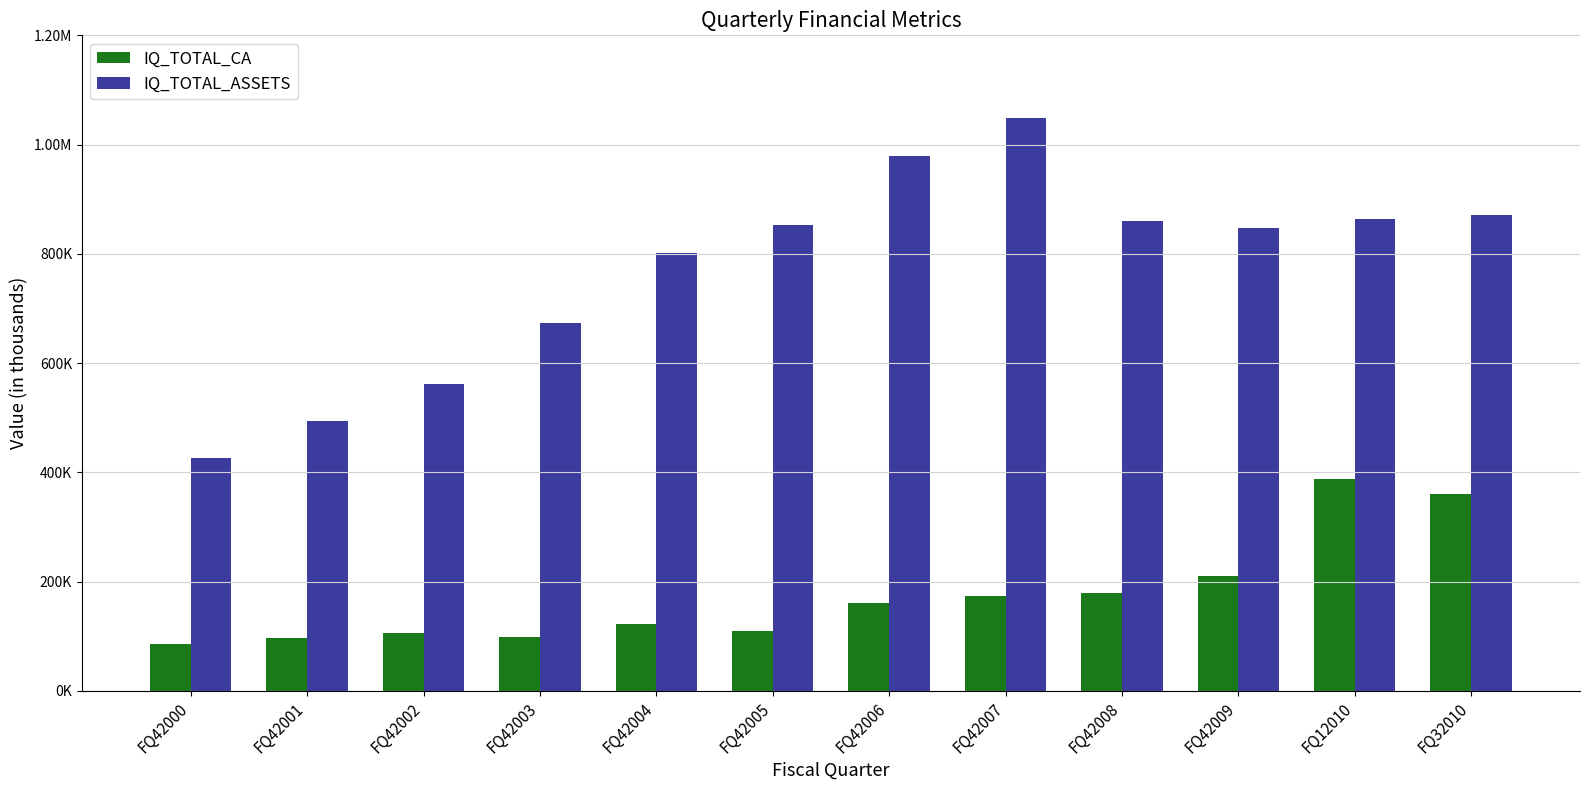

Reading left to right, list all the values displayed in this chart.

IQ_TOTAL_CA: 85610	97141	106375	98016	123039	108858	161110	173001	179279	210028	388130	359615
IQ_TOTAL_ASSETS: 426671	493061	561229	674153	801145	853051	979410	1048361	860418	847585	863697	871965